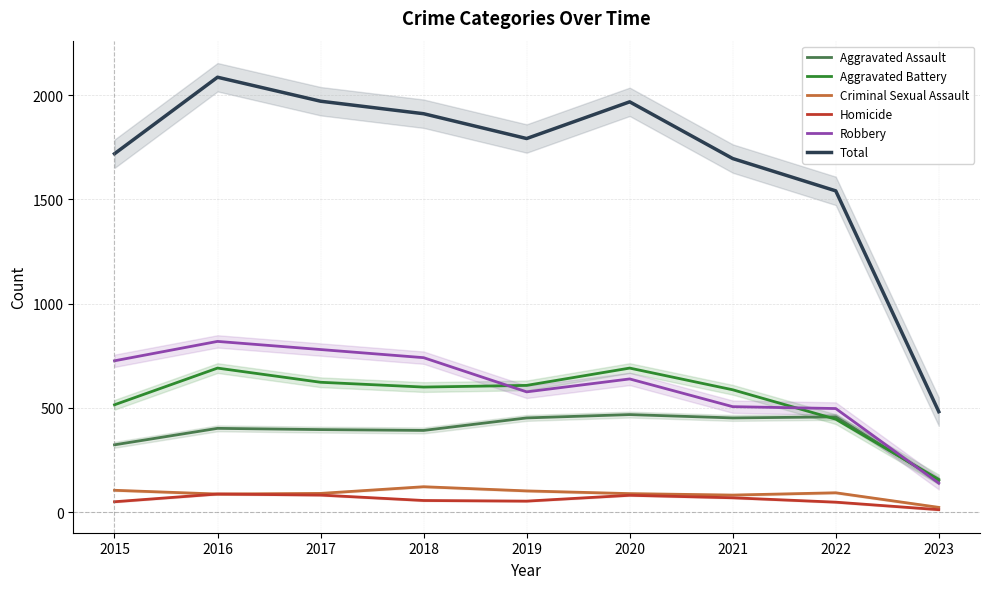

What is the value of the Criminal Sexual Assault point at the 7th from the left?

82